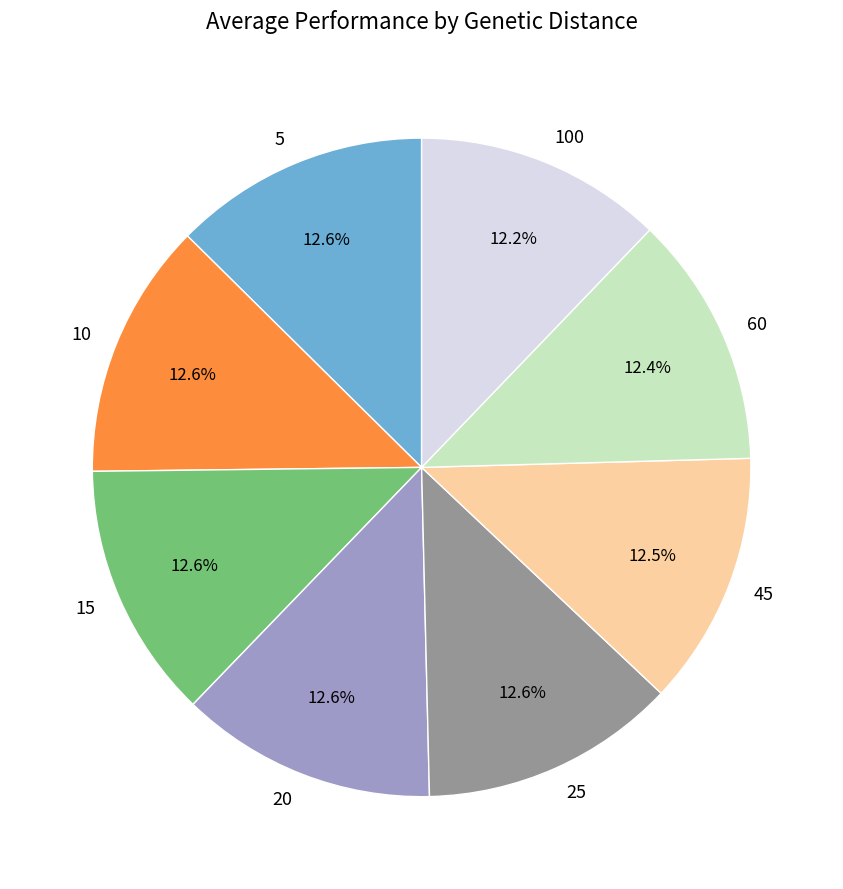

Combined, do 60 and 45 account for over 50%?

No